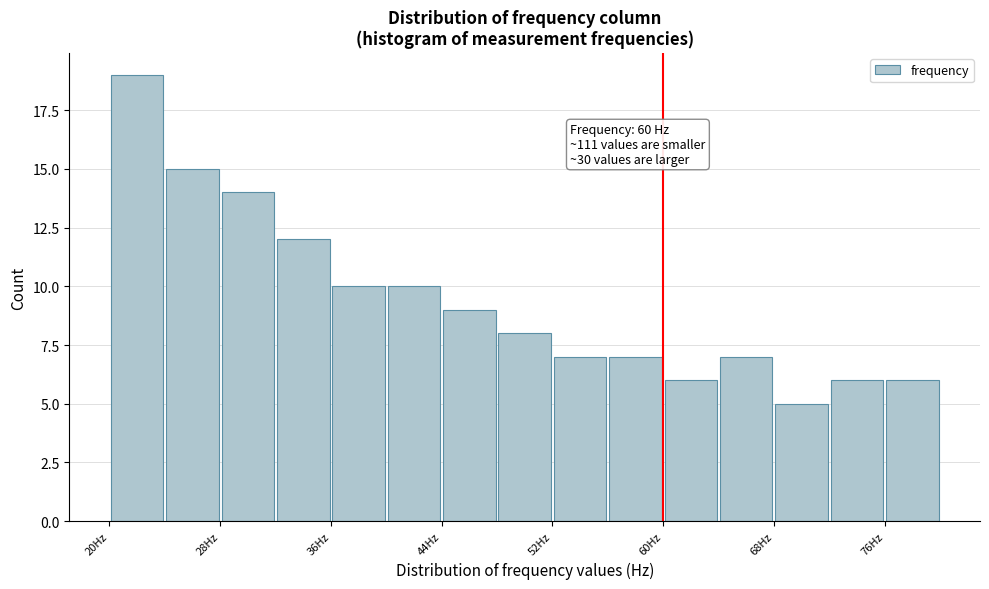

Which range on the x-axis has the tallest bar?

20 to 24